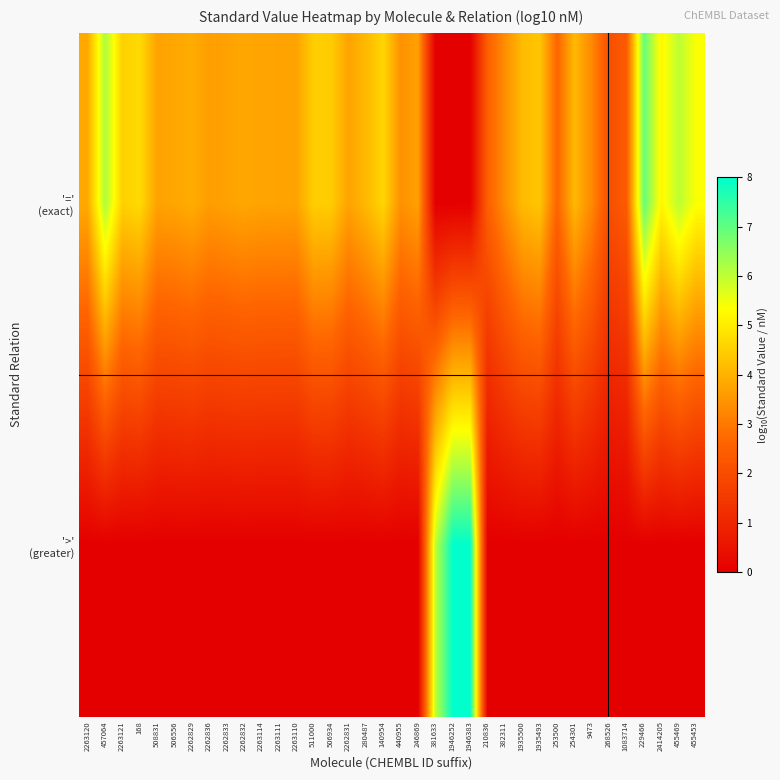

At which category does the chart reach its peak across all series?

1946252